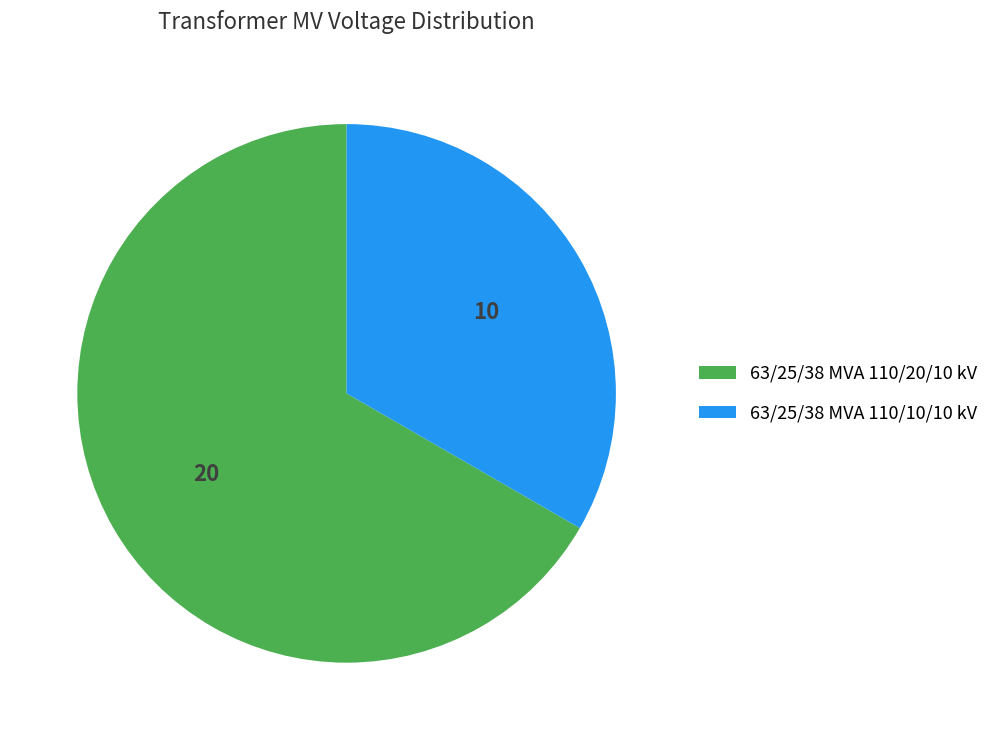

Is the sum of 63/25/38 MVA 110/10/10 kV and 63/25/38 MVA 110/20/10 kV greater than half?

Yes